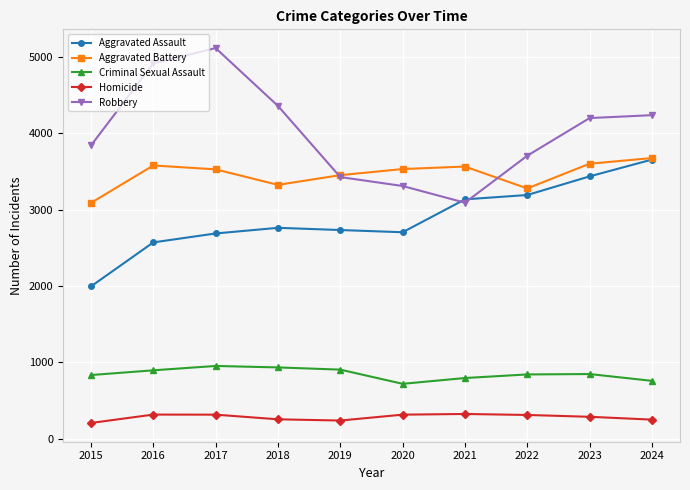

Where is the first local minimum for Aggravated Battery?

2018